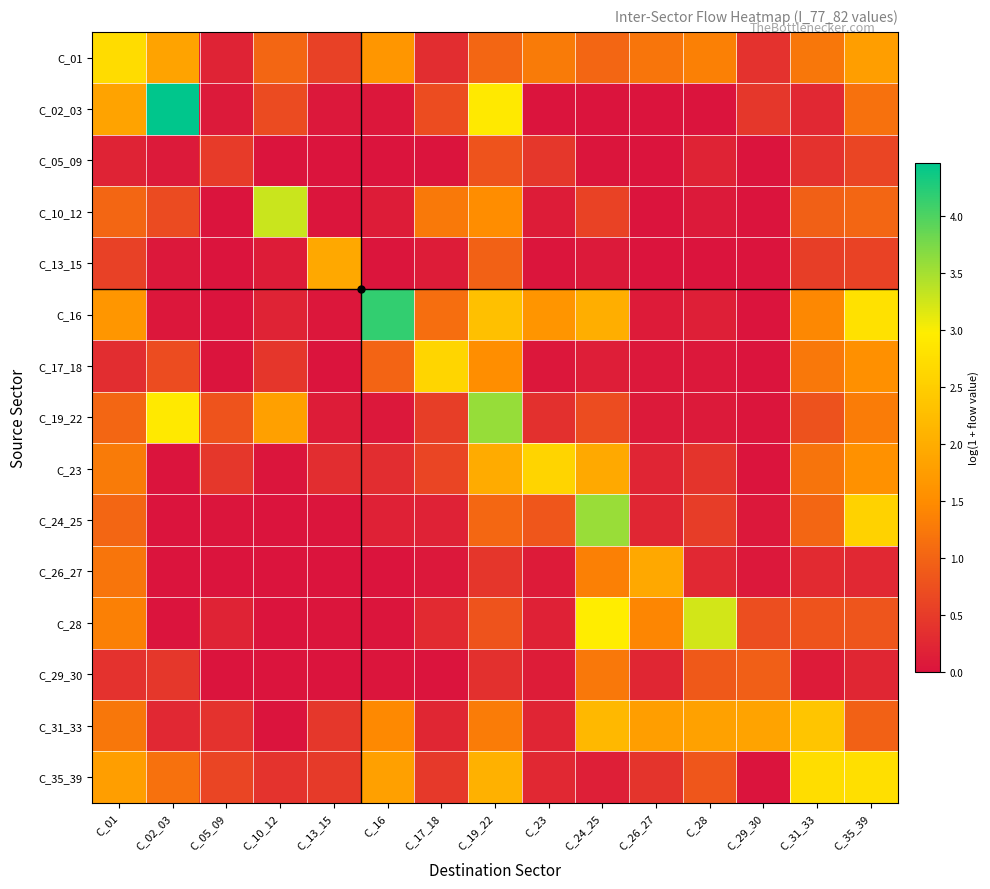

What is the maximum value shown in the chart?

4.5